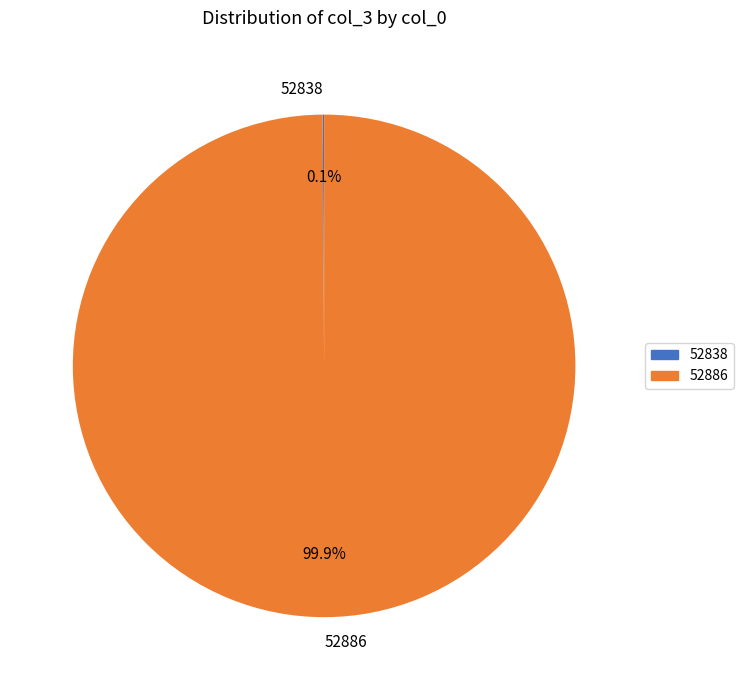

What portion of the pie excludes 52886?

0.1%